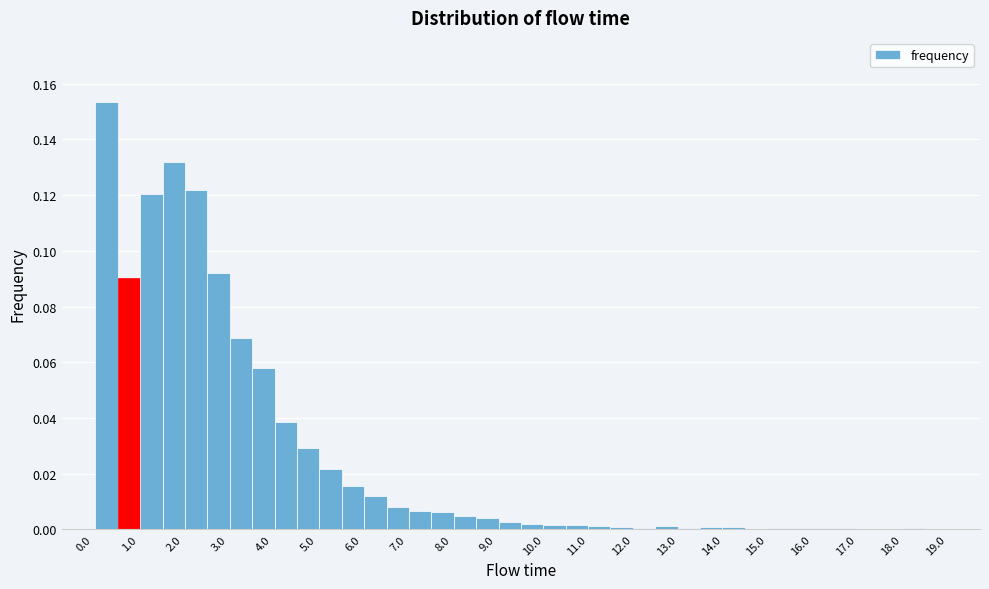

Which range on the x-axis has the tallest bar?

0.25 to 0.75